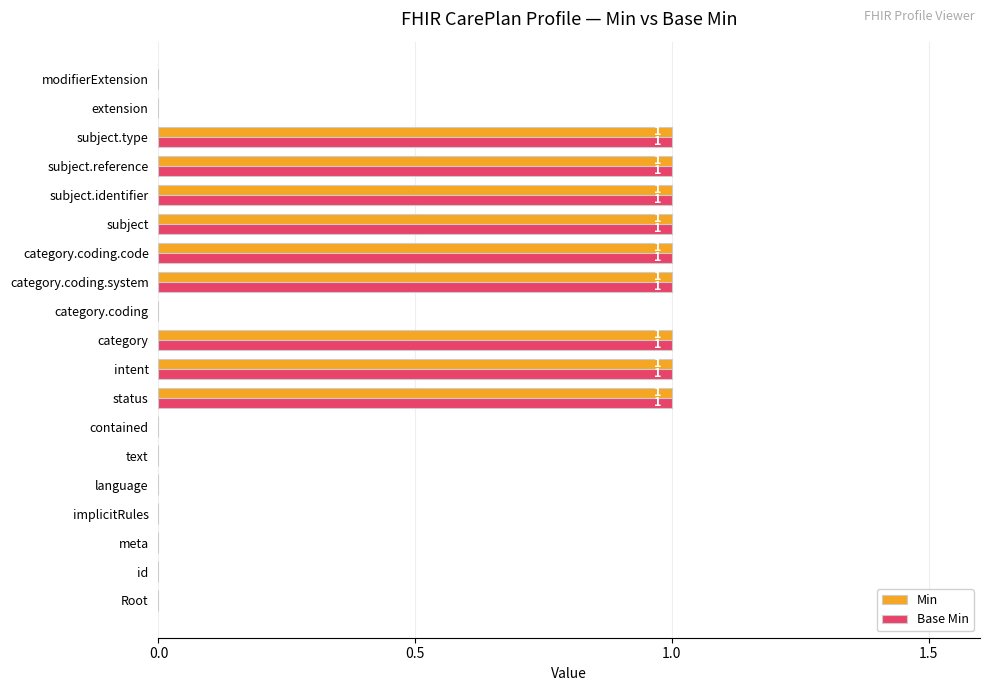

What are all the series names shown in the legend?

Min, Base Min